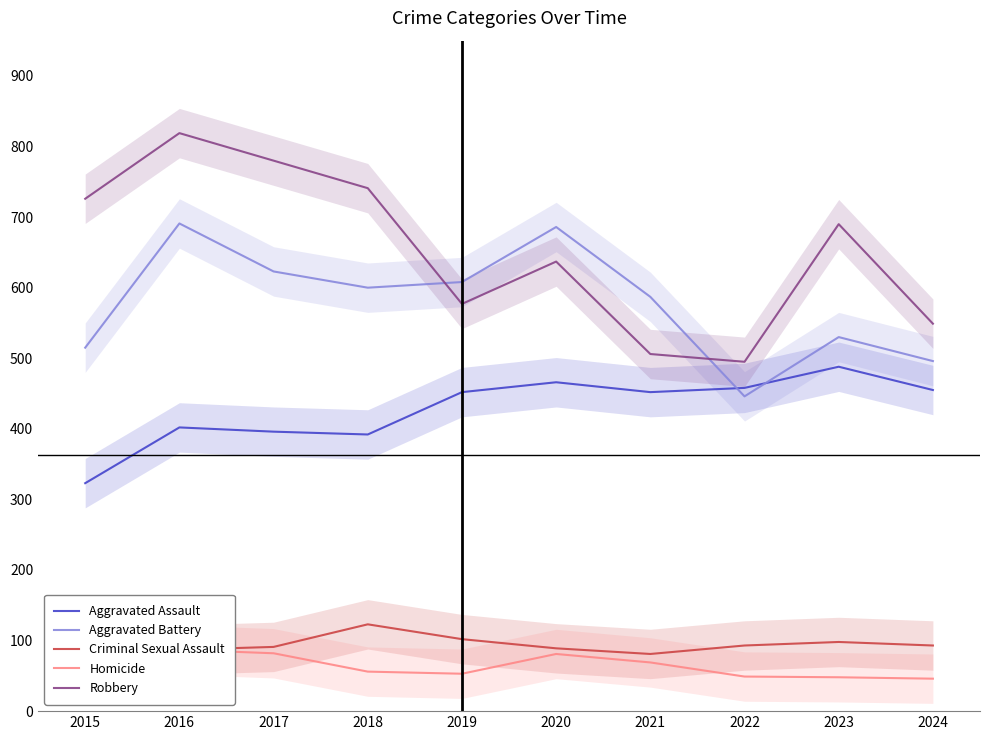

Is the value of Aggravated Battery at 2023 greater than the value of Aggravated Assault at 2019?

Yes